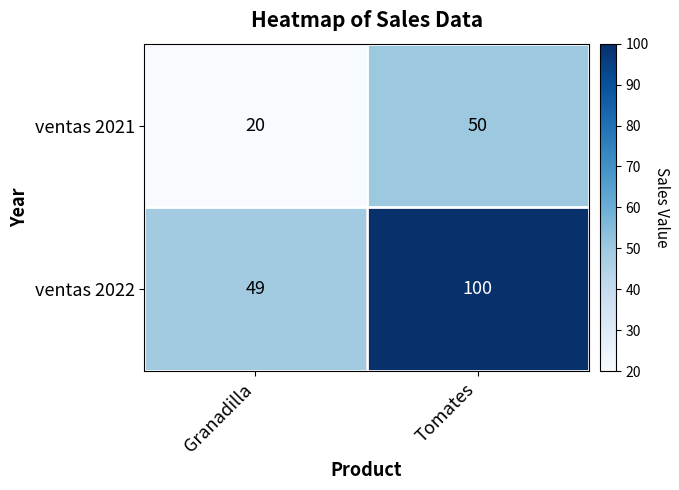

What is the minimum value shown in the chart?

20